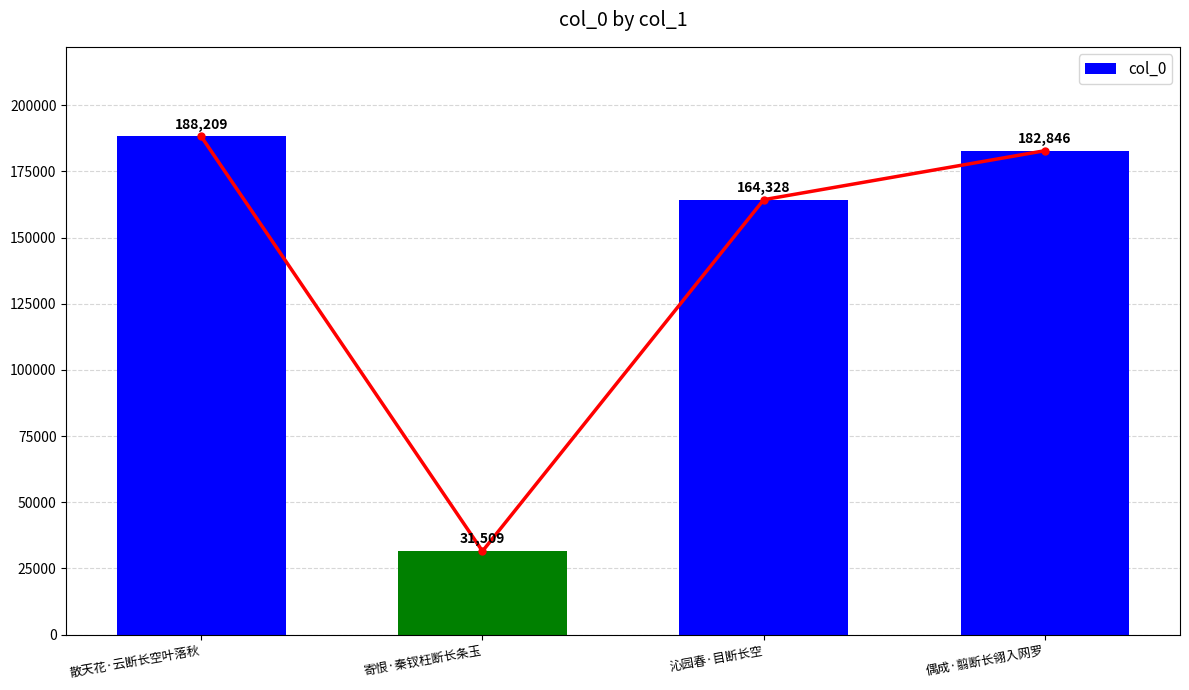

Which label corresponds to the largest value in the chart?

散天花·云断长空叶落秋